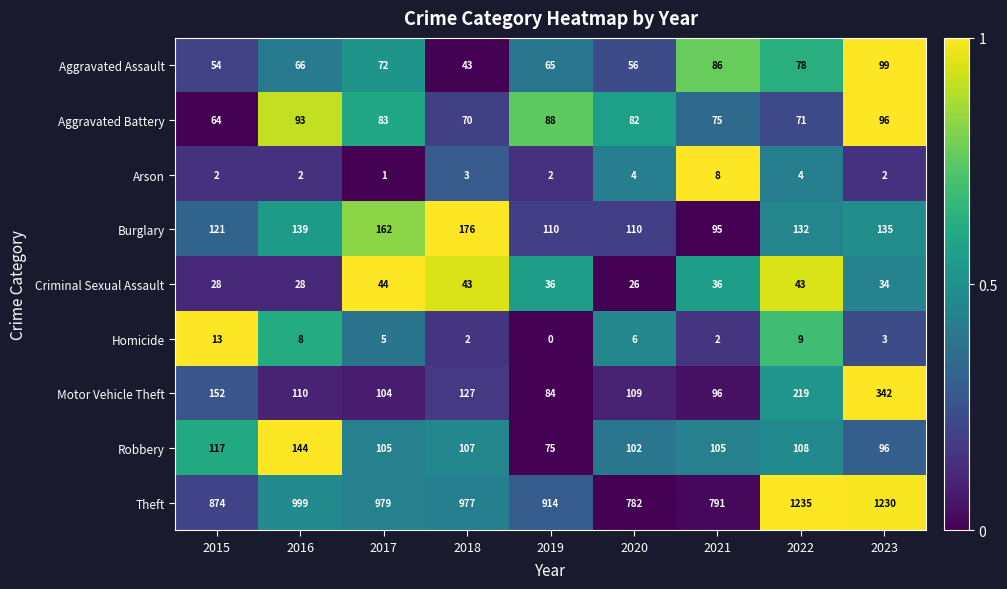

Which series has the largest total across all categories?

Theft